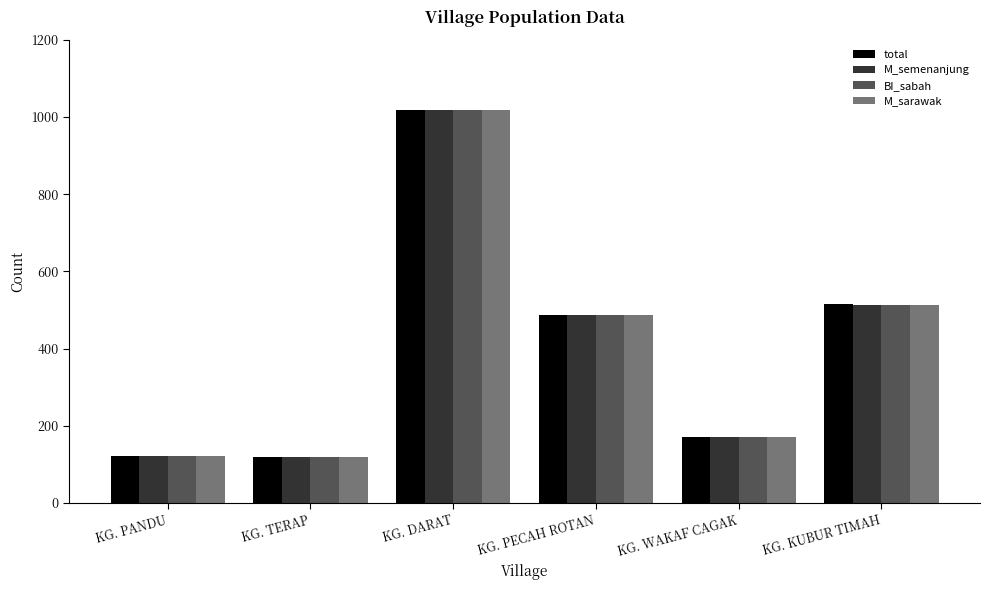

What position from the right is KG. PANDU?

6